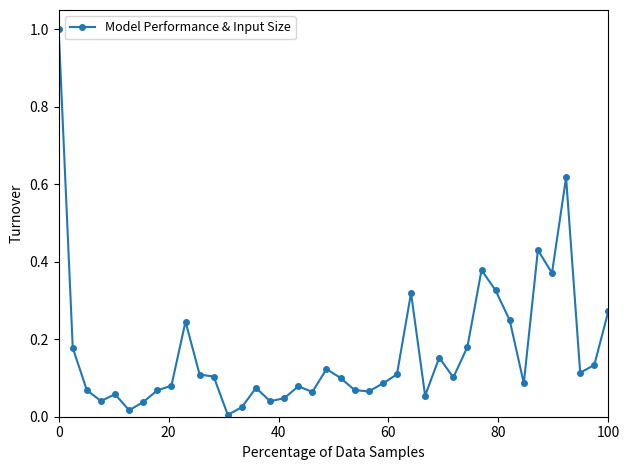

What is the greatest value displayed?

1.0